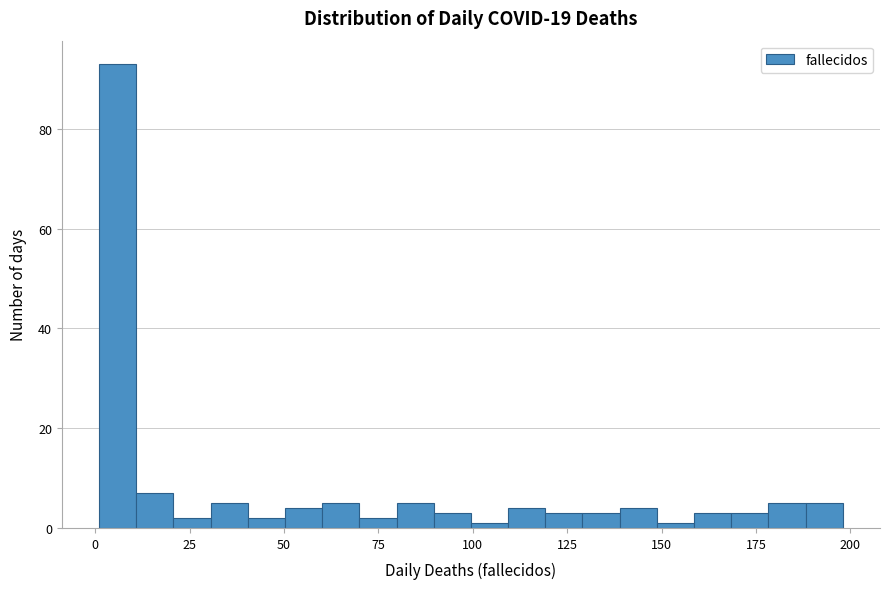

Around what value on the x-axis is the tallest bar? Give the approximate position of its centre, as read against the axis.

5